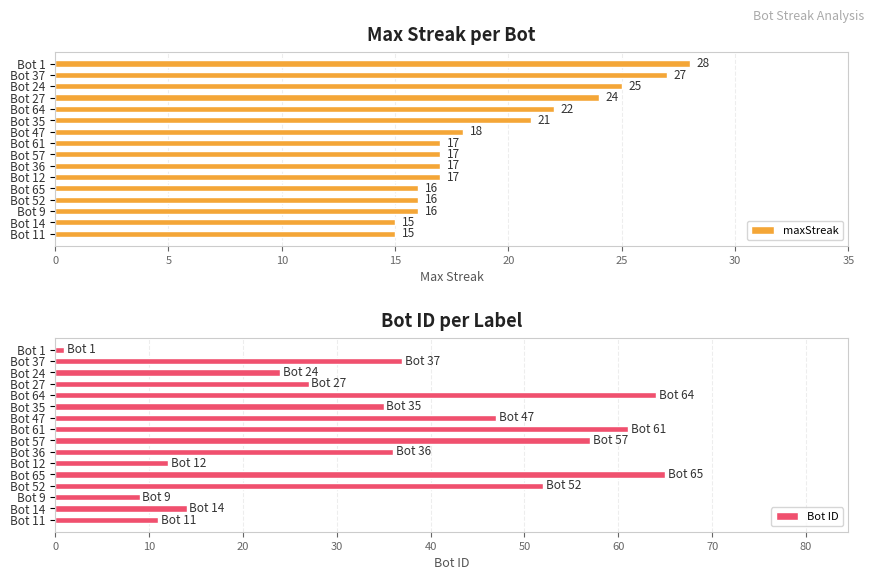

What is the sum of all maxStreak values?

311